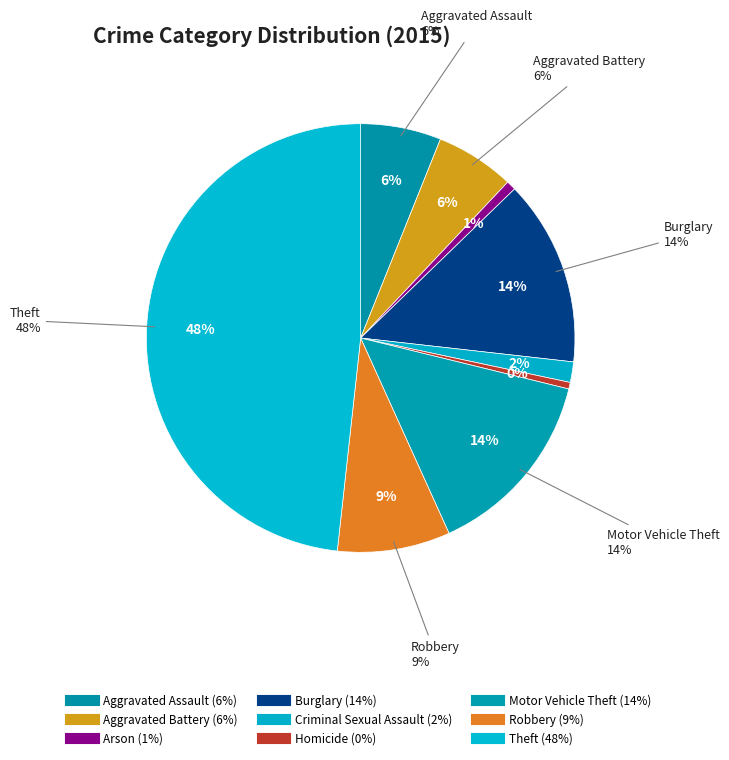

How many slices are in this pie chart?

9